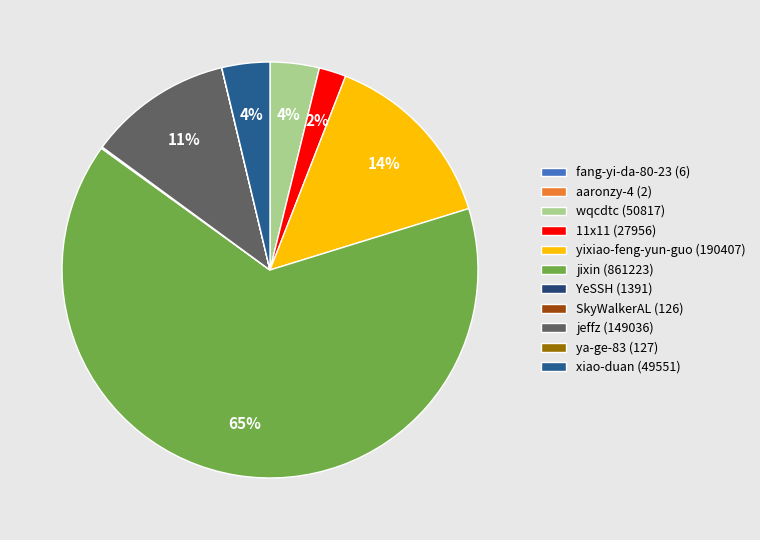

Does 11x11 represent more than half of the total?

No